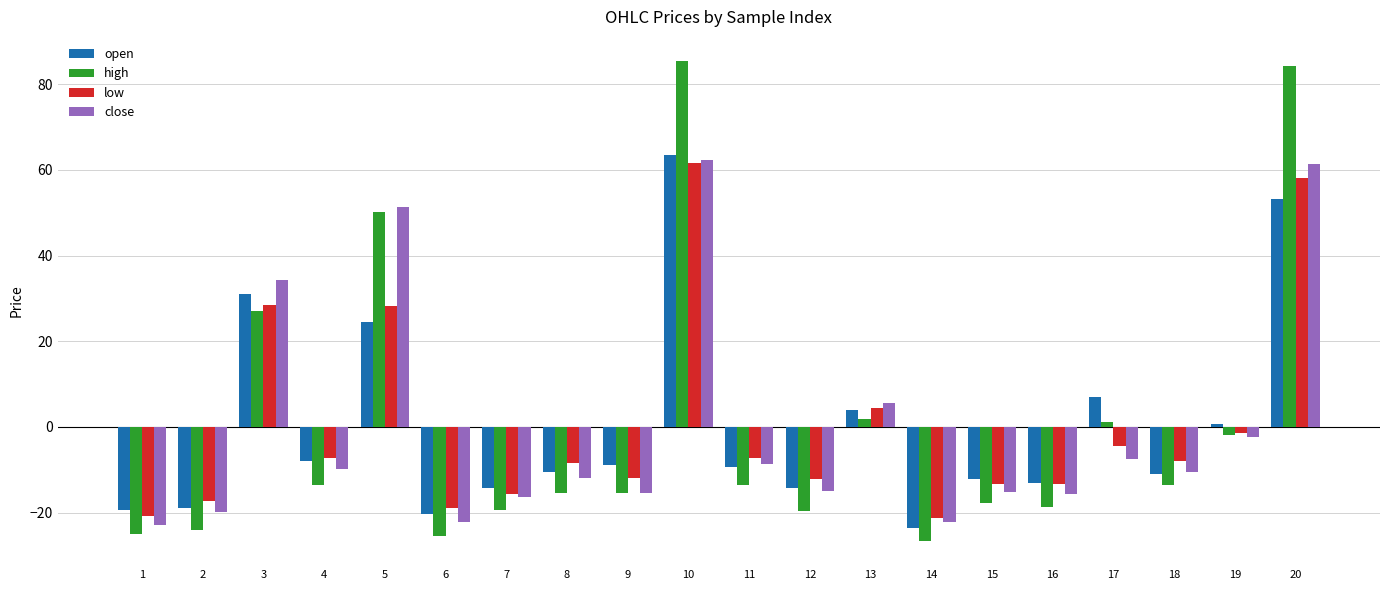

What is the difference between the second highest and second lowest values in the close series?

83.6